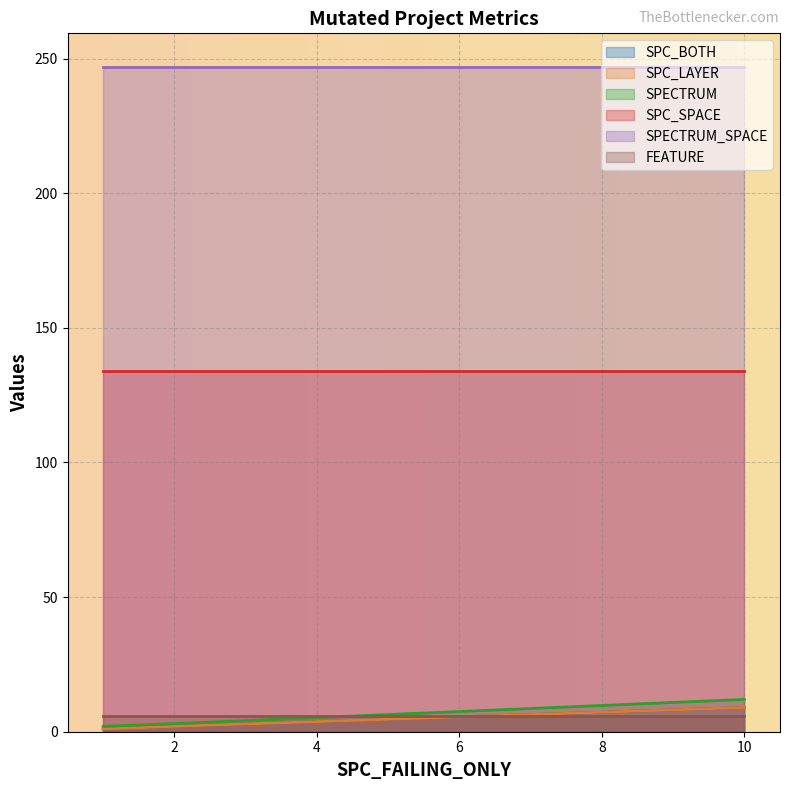

How many values in the SPC_LAYER series are below 2?

1